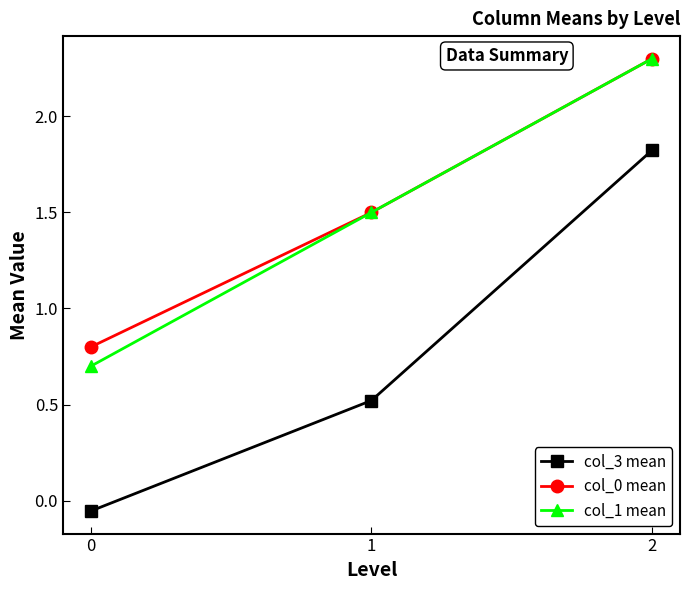

Is the value of col_3 mean at 0 greater than the value of col_0 mean at 0?

No